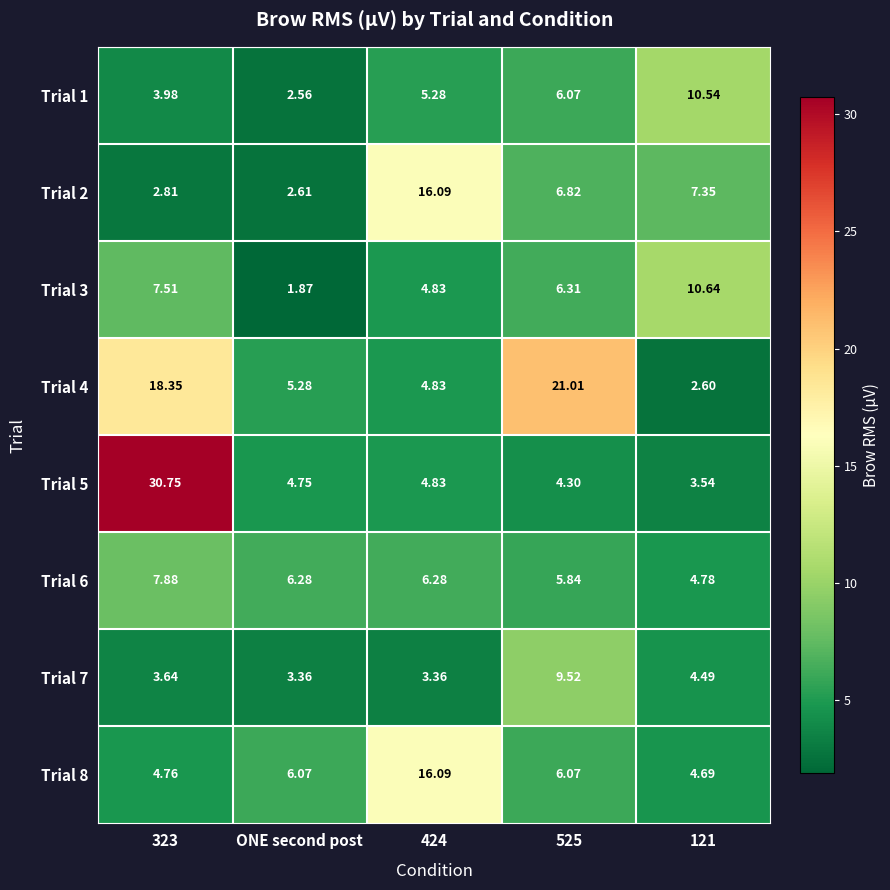

At which label does Trial 3 reach its minimum?

ONE second post